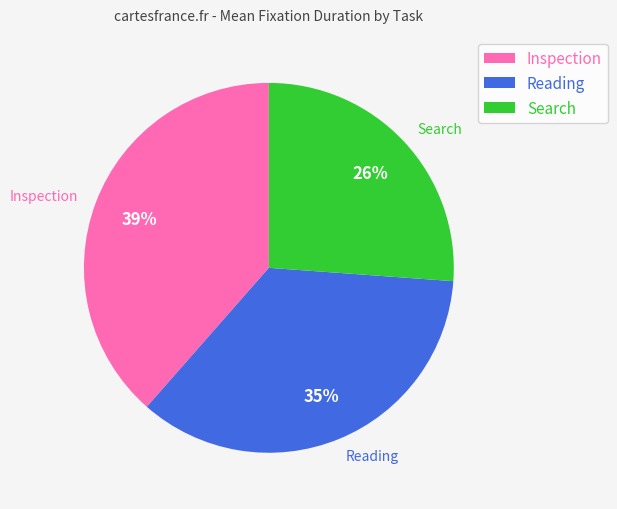

To the nearest percent, what is the average slice percentage?

33%